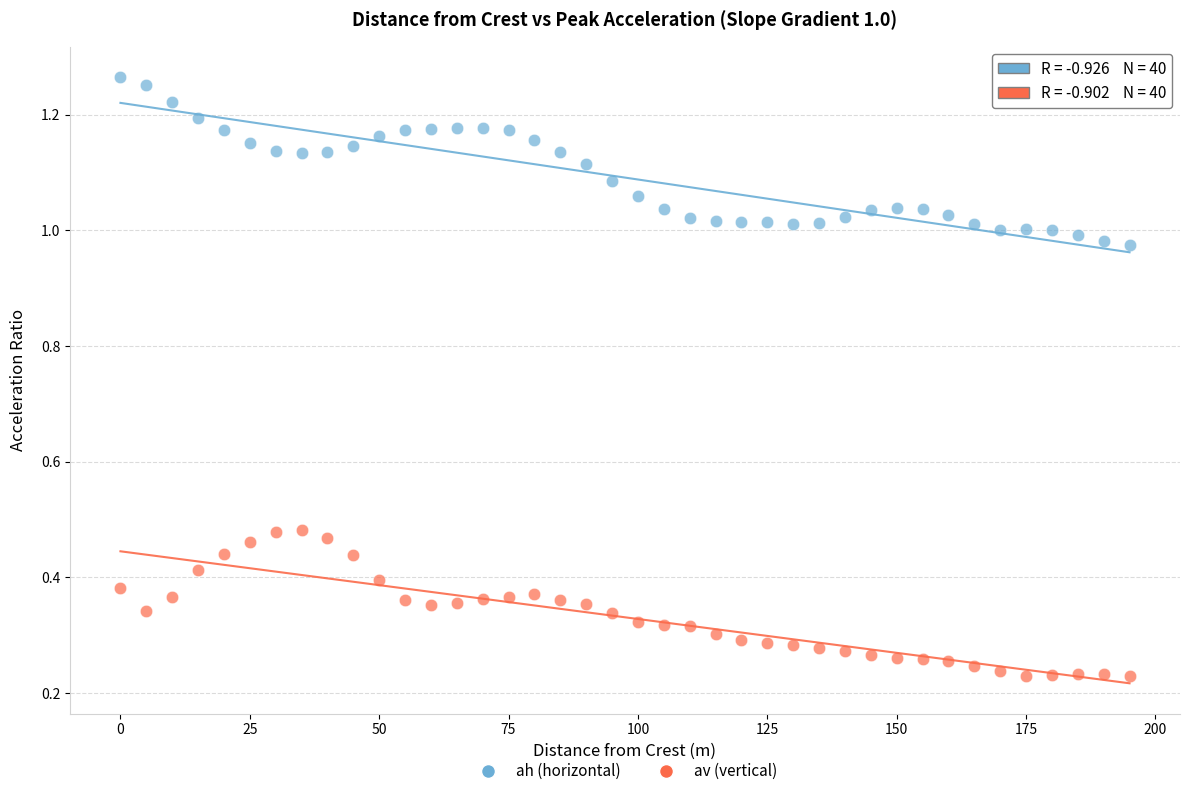

Across all data points, what is the range of X values (max minus min)?

195.0